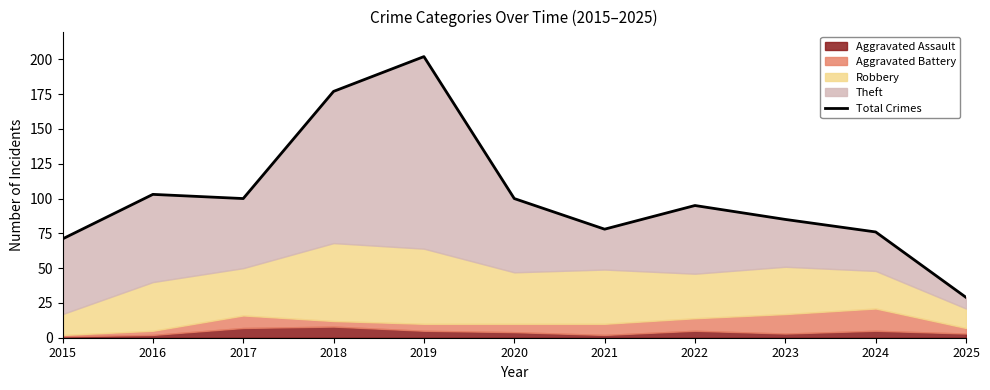

What is the smallest value displayed?

29